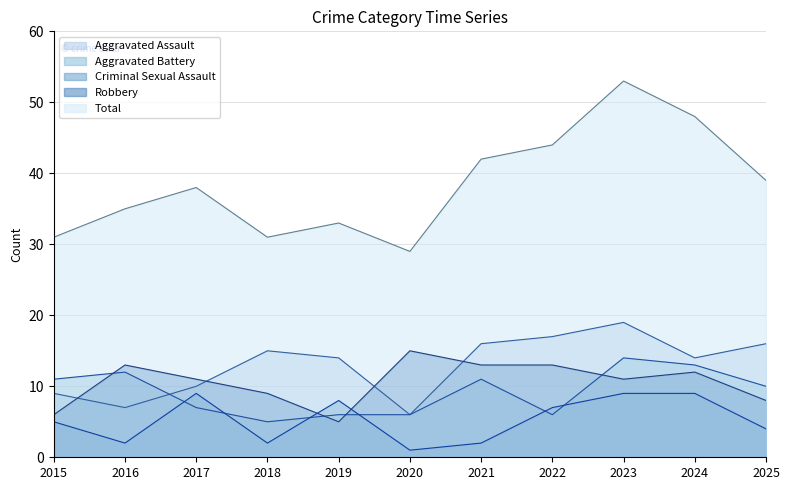

True or false: Criminal Sexual Assault and Robbery intersect in this chart.

True